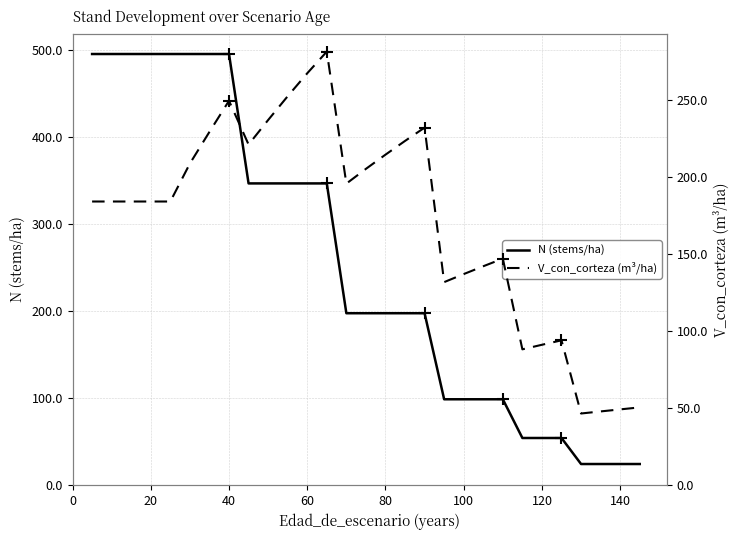

What is the difference between the V_con_corteza (m³/ha) values at 15 and 80?

30.4